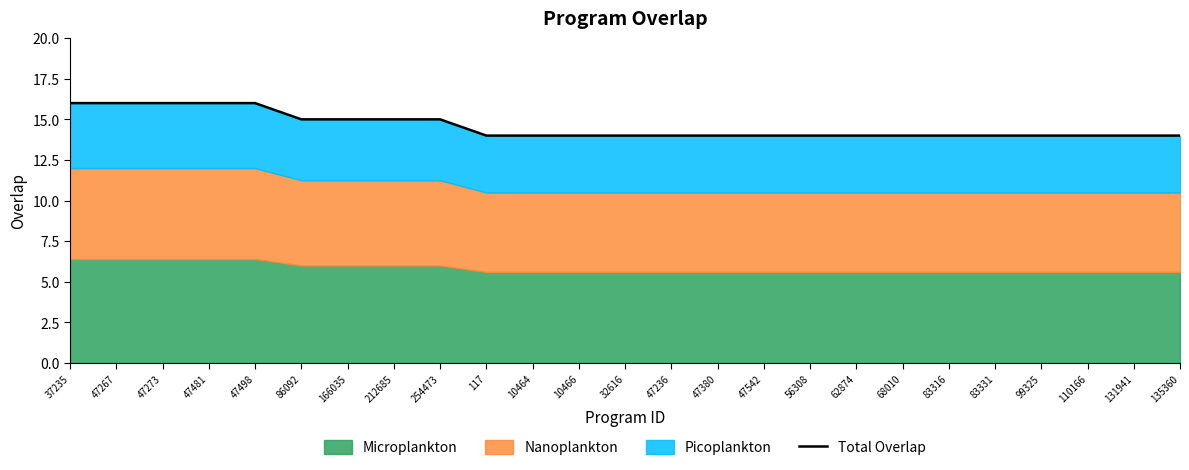

Rank the categories by value from lowest to highest.

117, 10464, 10466, 32616, 47236, 47380, 47542, 56308, 62874, 68010, 83316, 83331, 99325, 110166, 131941, 135360, 86092, 166035, 212685, 254473, 37235, 47267, 47273, 47481, 47498